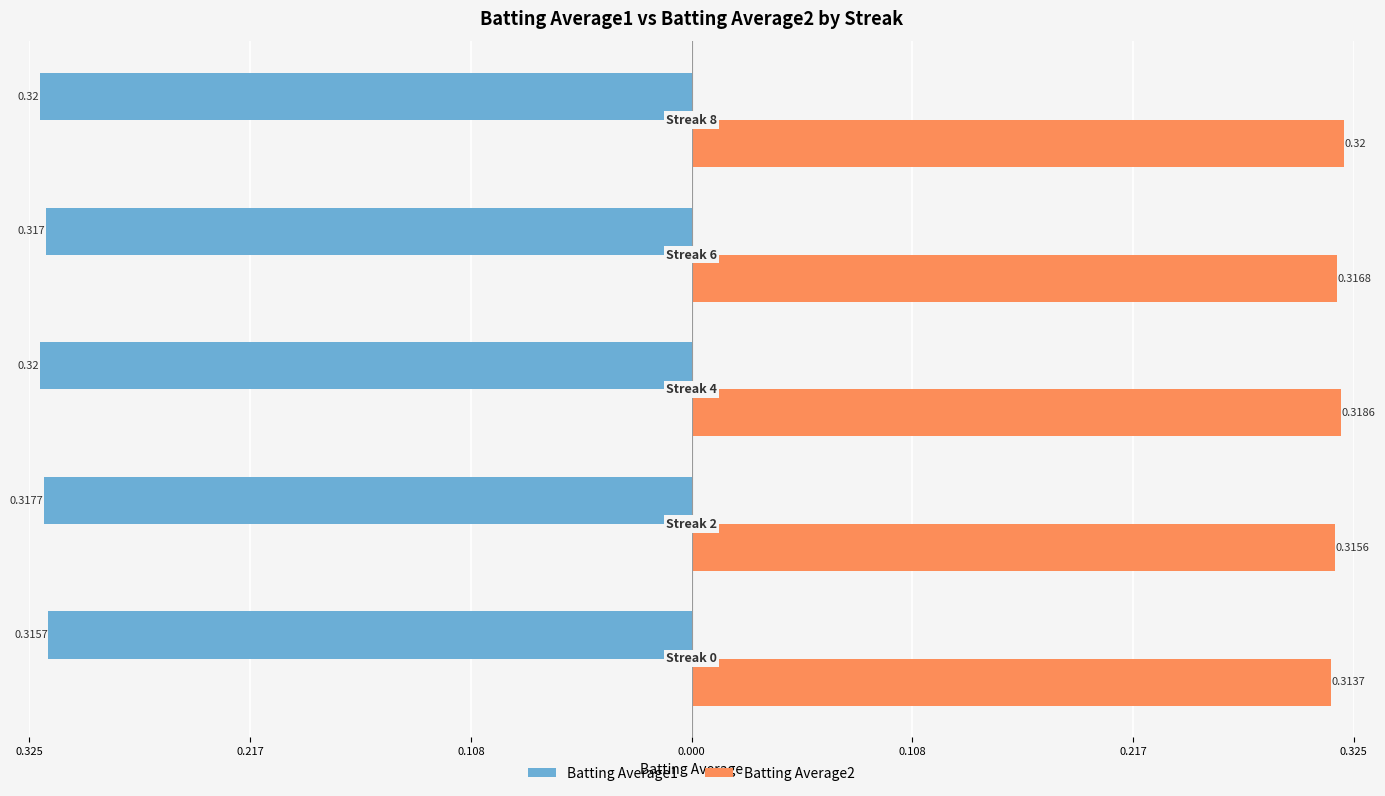

What are all the series names shown in the legend?

Batting Average1, Batting Average2